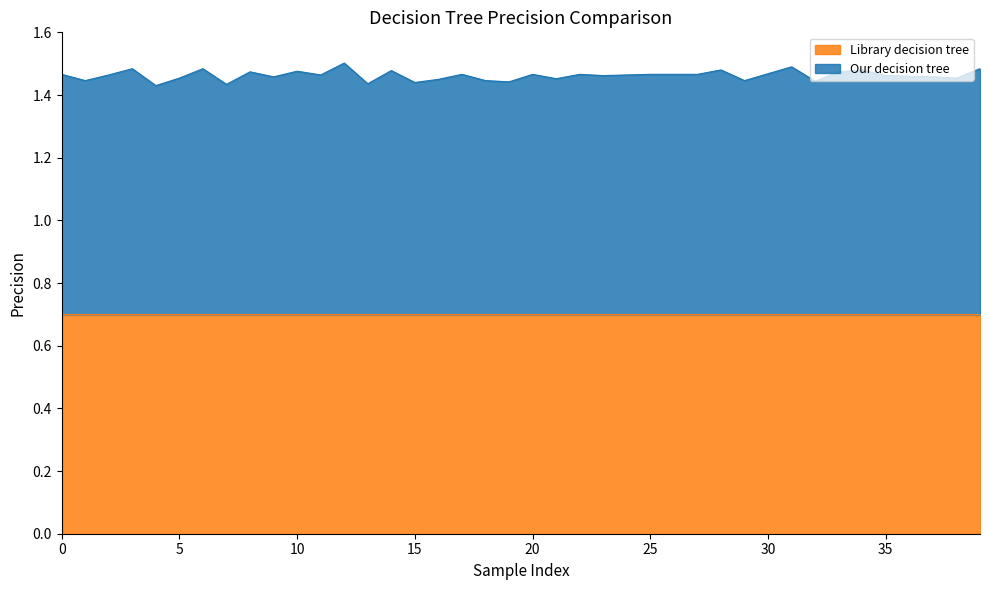

How many interior local peaks (higher than both neighbors) does the data have?

12